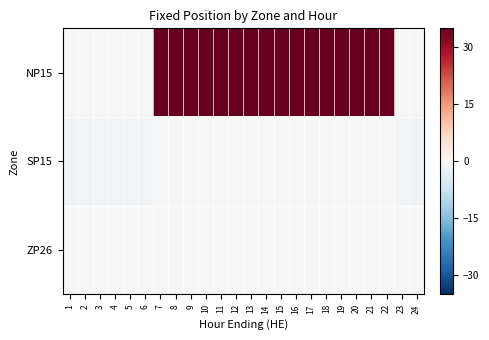

What is the smallest value displayed?

-1